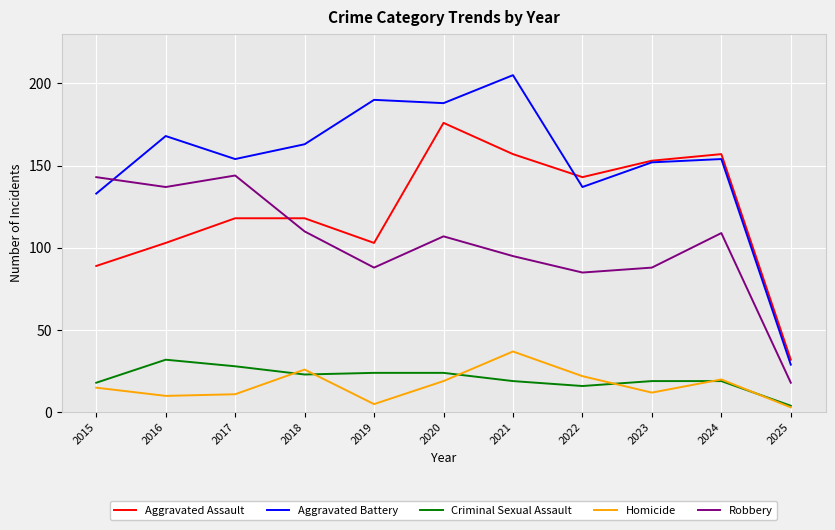

Is it true that Aggravated Battery equals 54 at 2019?

False